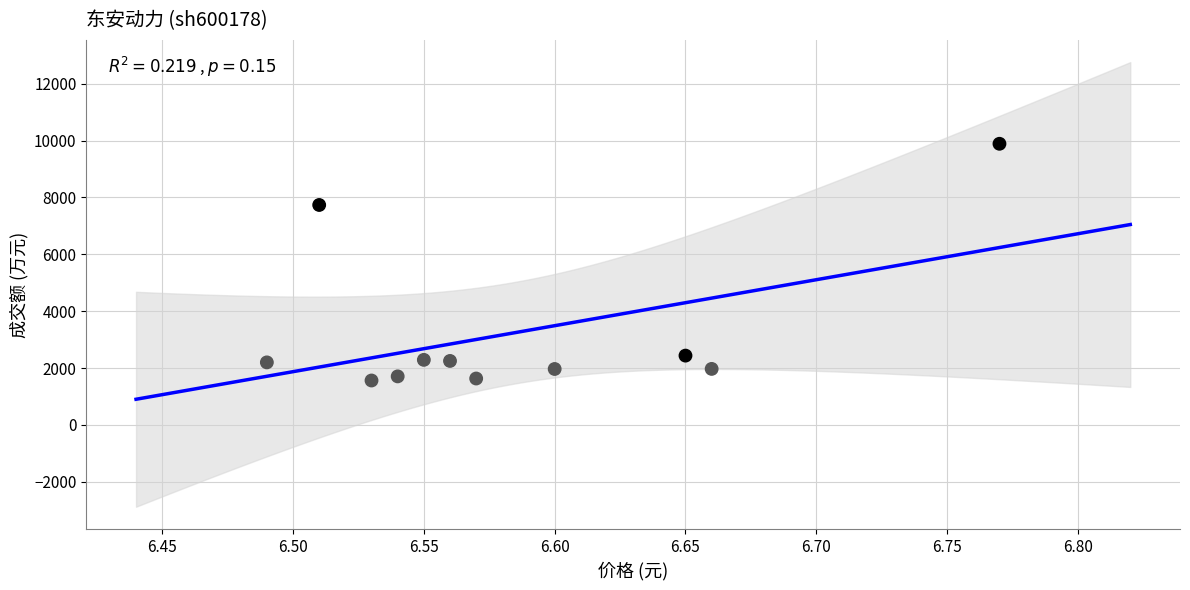

What Y value in the scatter plot is closest to 5726?

7736